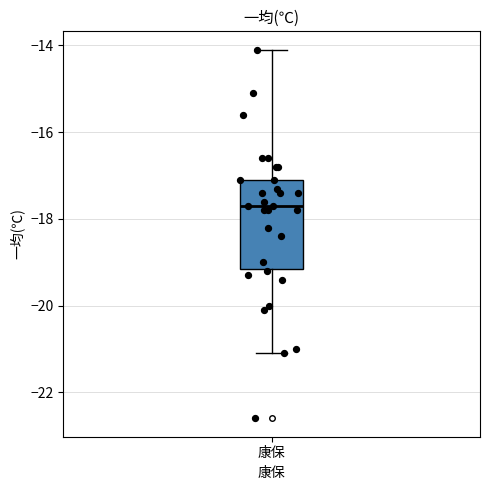

Read this box plot against the y-axis: the position of the median line, the range covered by the box, and the ends of both whiskers. The values are not printed on the chart, so give them approximately, as read against the axis.

median -17.6, box -19.2 to -17.0, whiskers -21.0 to -14.0